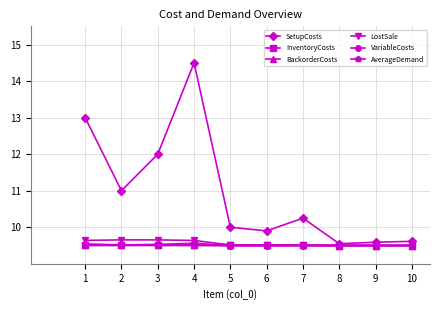

Does the chart display data point markers on the line(s)?

Yes